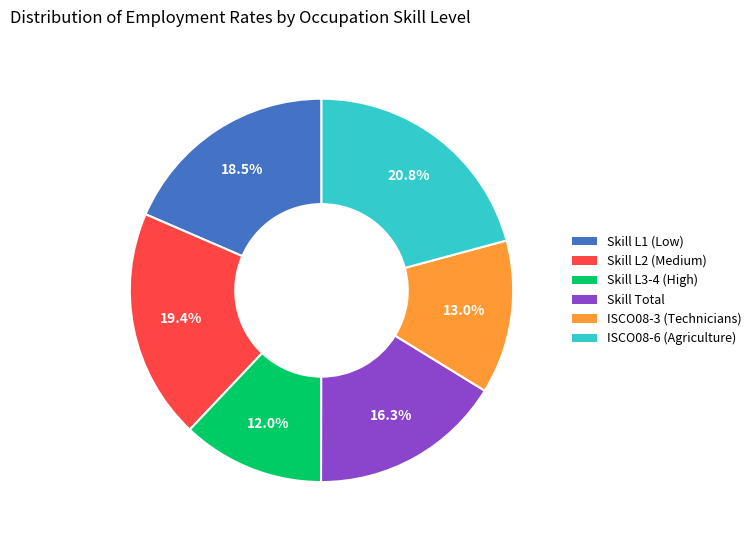

Is there a majority slice in this chart?

No